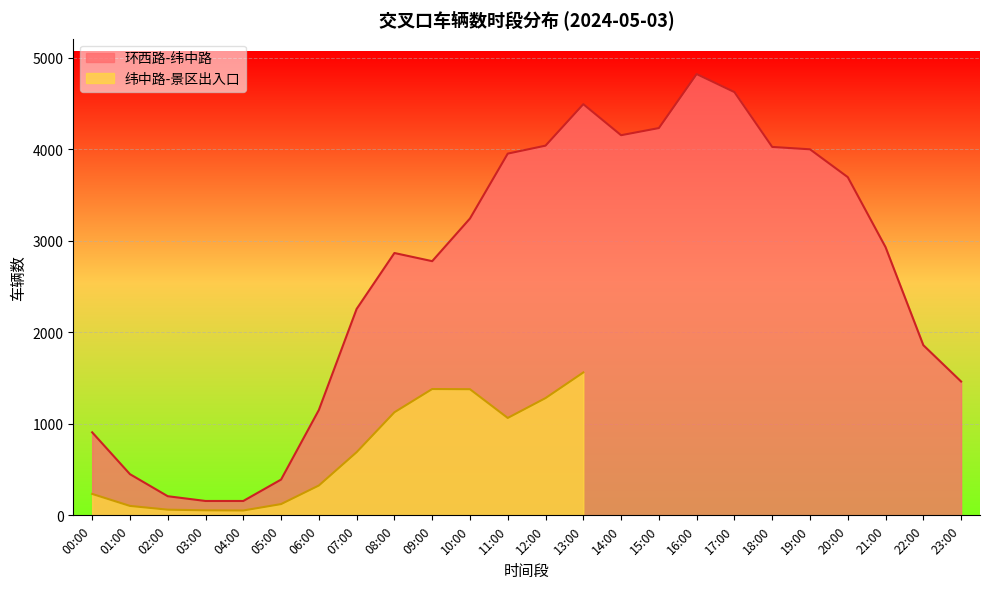

Read the value at 03:00, to the nearest 10.

160